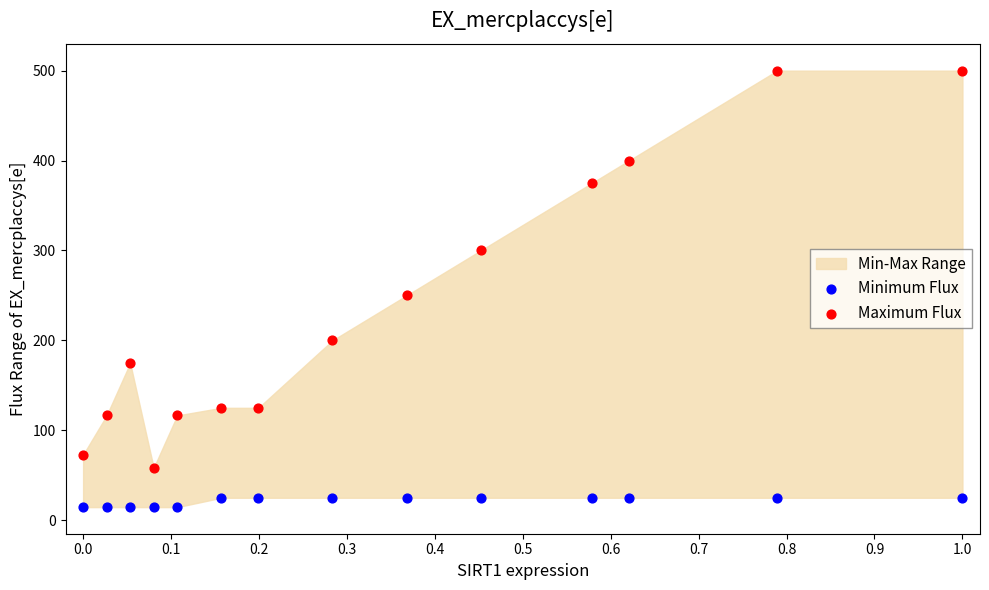

Across all data points, what is the range of Y values (max minus min)?

485.4